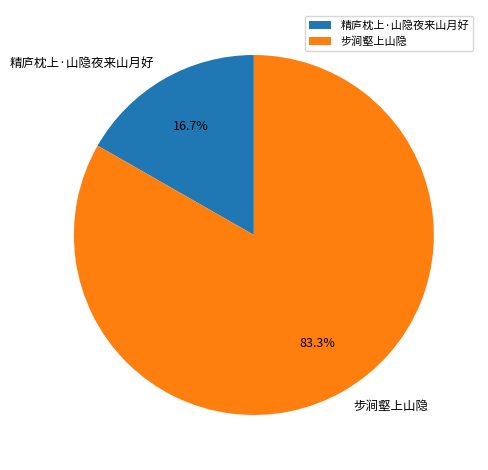

What portion of the pie excludes 步涧壑上山隐?

16.7%